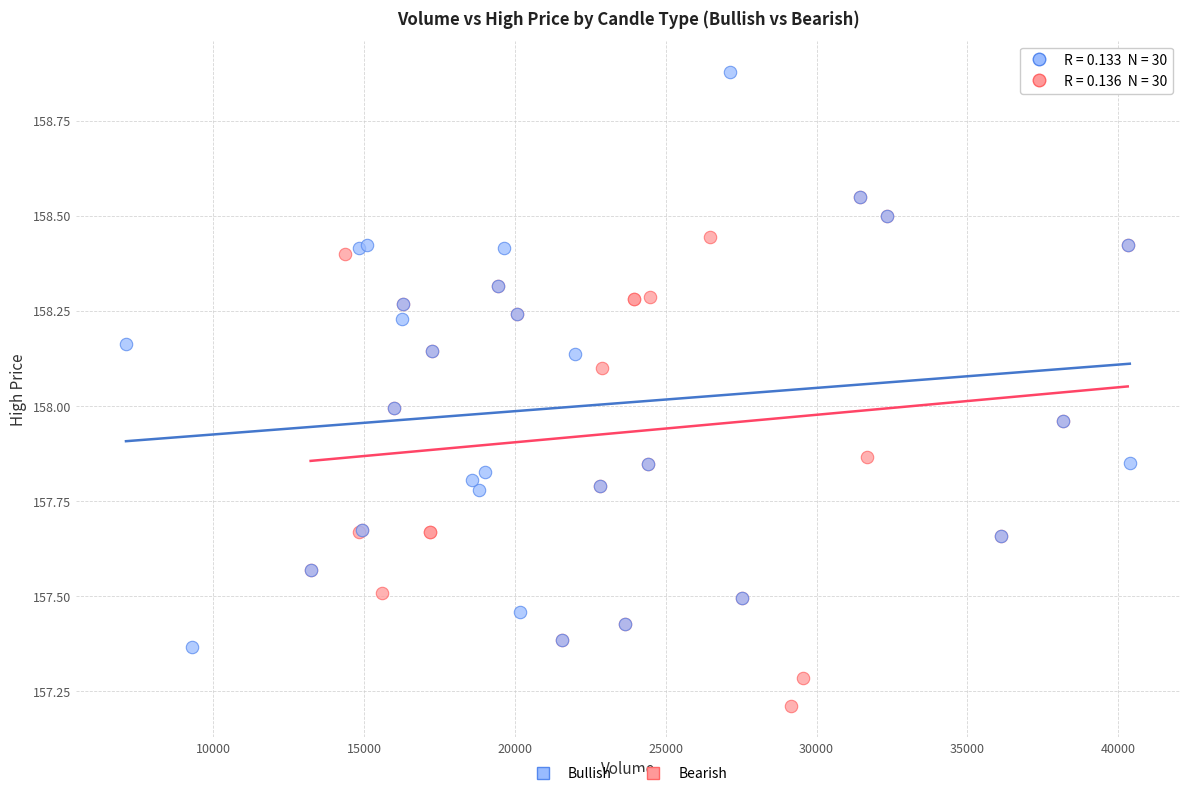

Which series contains the lowest Y value?

Bearish